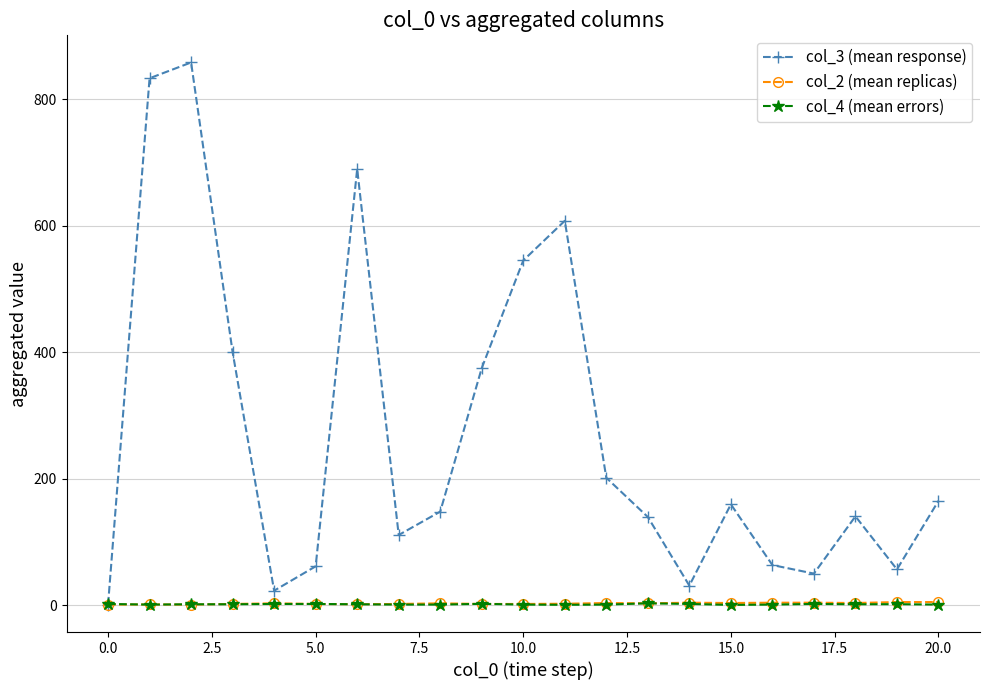

Which series has the widest spread of values?

col_3 (mean response)